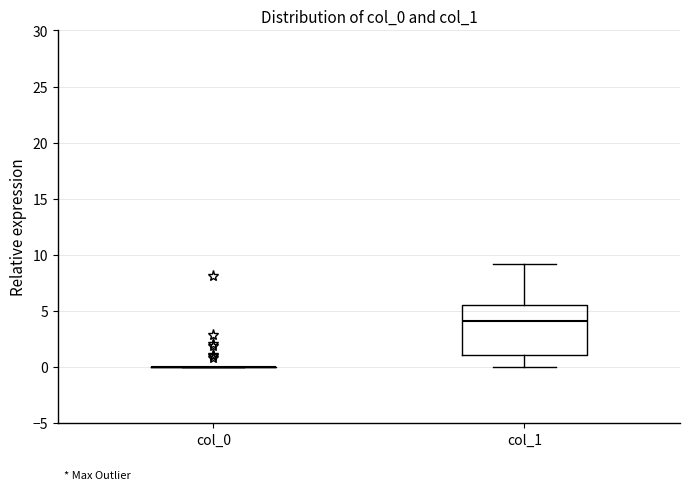

Comparing the boxes themselves (not the whiskers), which one is the tallest?

col_1